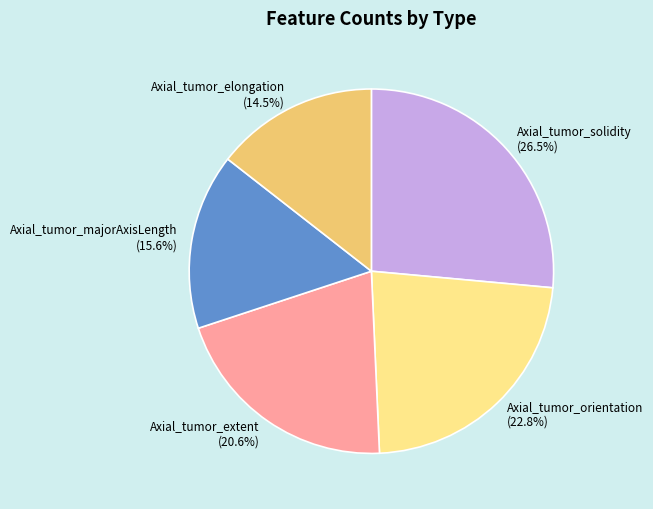

Approximately how many times larger is the value at Axial_tumor_elongation compared to Axial_tumor_solidity?

0.5